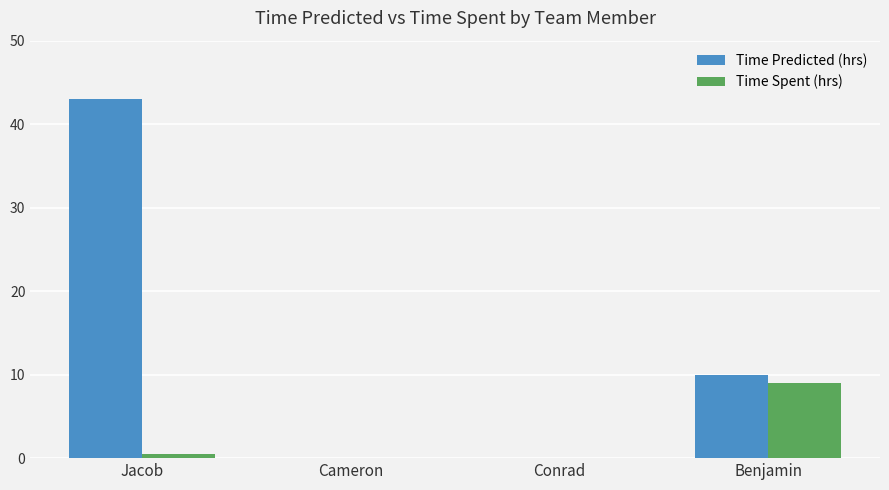

True or false: Time Spent (hrs) has a value of -3.0 at Cameron.

False